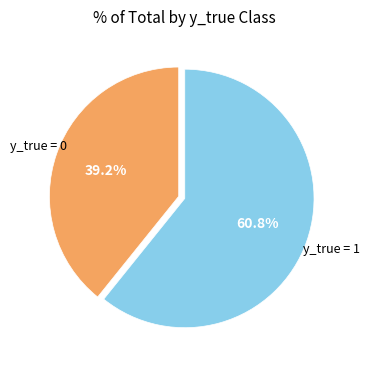

To the nearest percent, what is the difference between the largest and smallest slice percentages?

22%